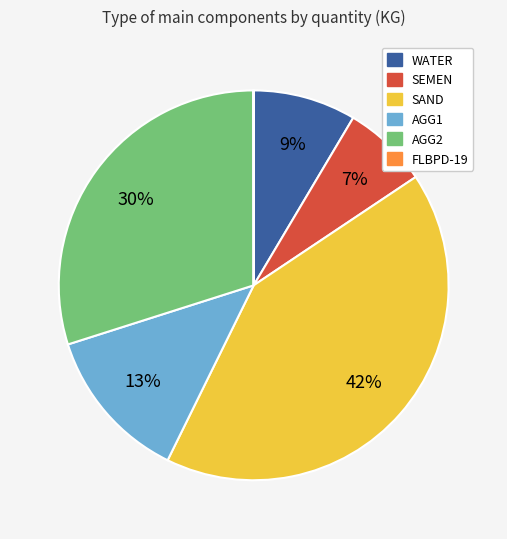

Which category has the biggest portion of the pie?

SAND